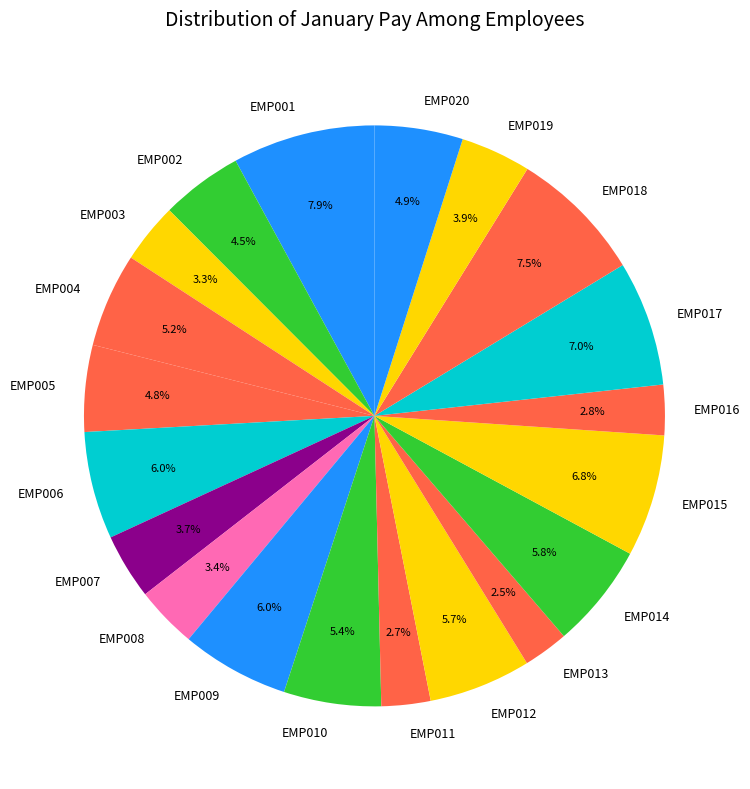

To the nearest percent, what portion does EMP001 represent?

8%